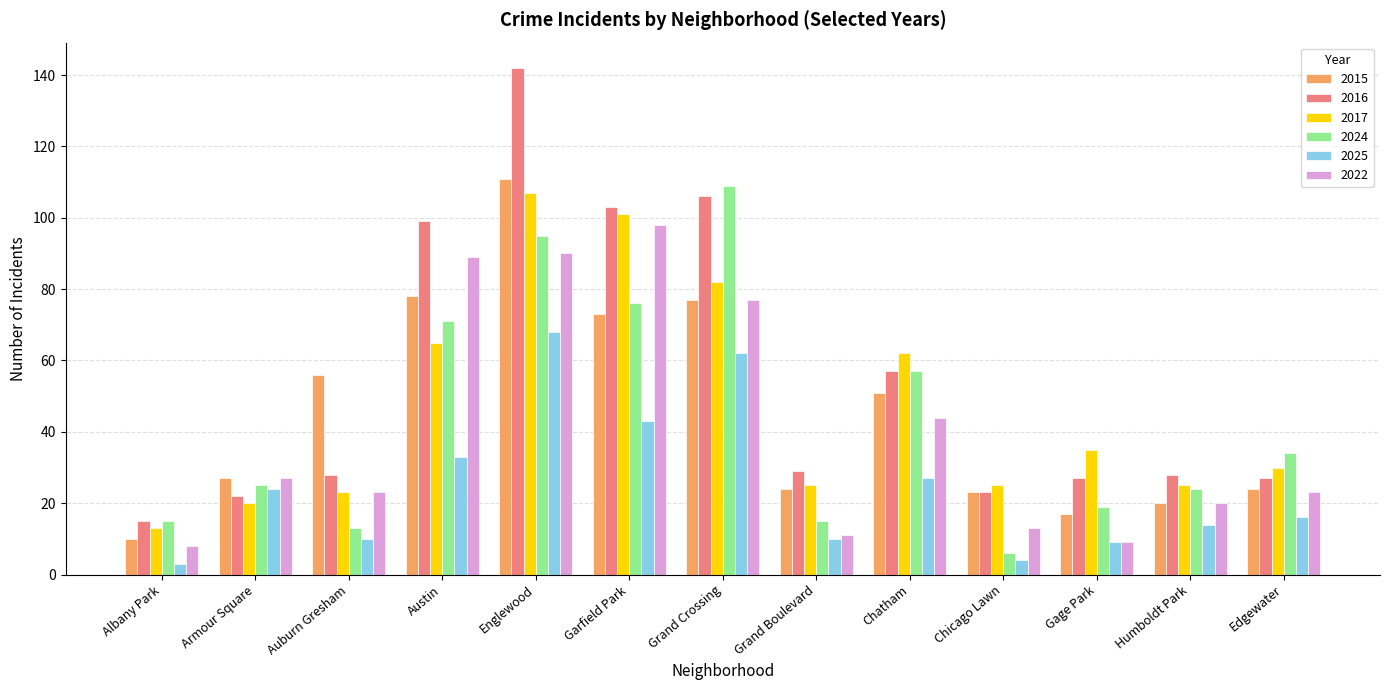

Reading left to right, list all the values displayed in this chart.

2015: 10	27	56	78	111	73	77	24	51	23	17	20	24
2016: 15	22	28	99	142	103	106	29	57	23	27	28	27
2017: 13	20	23	65	107	101	82	25	62	25	35	25	30
2024: 15	25	13	71	95	76	109	15	57	6	19	24	34
2025: 3	24	10	33	68	43	62	10	27	4	9	14	16
2022: 8	27	23	89	90	98	77	11	44	13	9	20	23